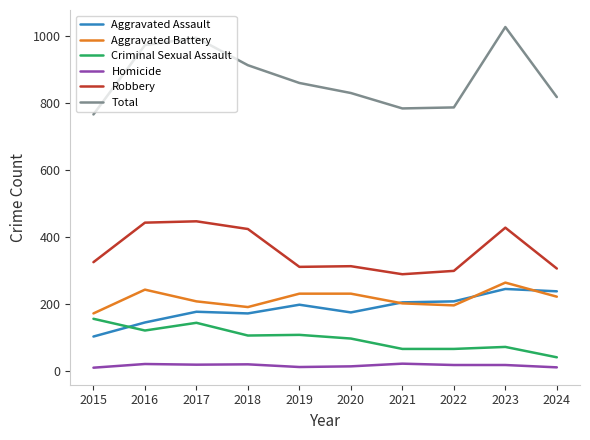

True or false: Homicide and Aggravated Battery intersect in this chart.

False